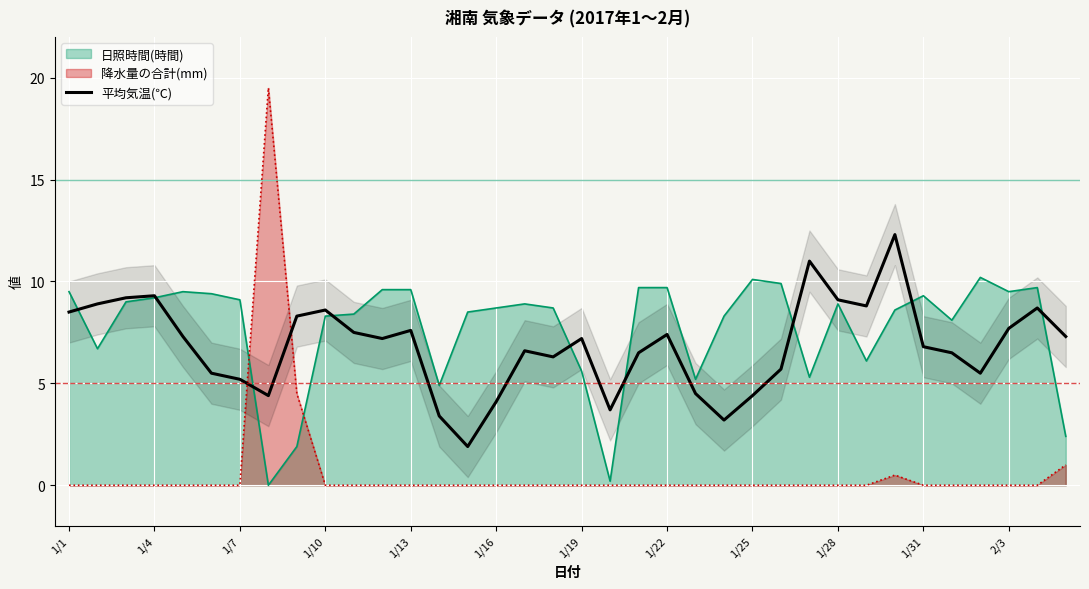

What is the change in value from 19 to 26?

+7.3